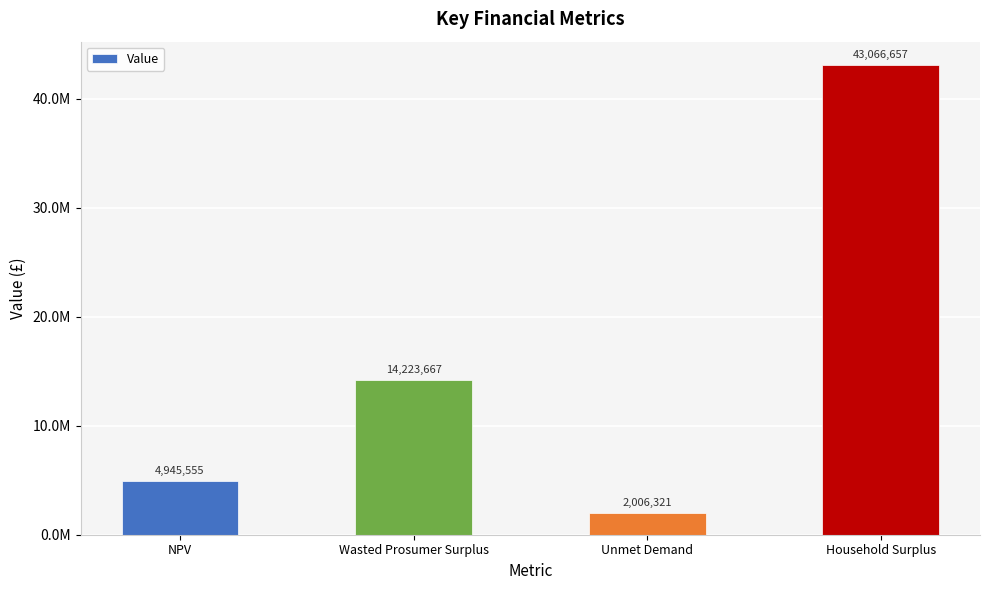

Are the bars horizontal?

No